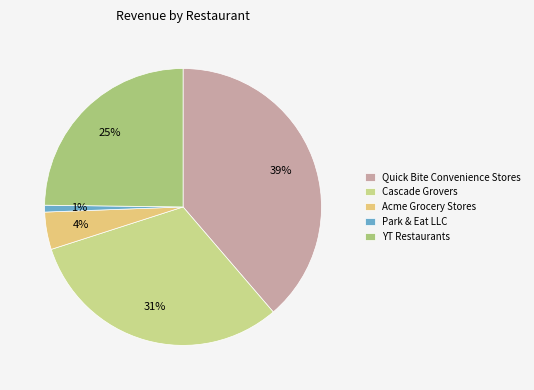

Does any single category account for the majority?

No